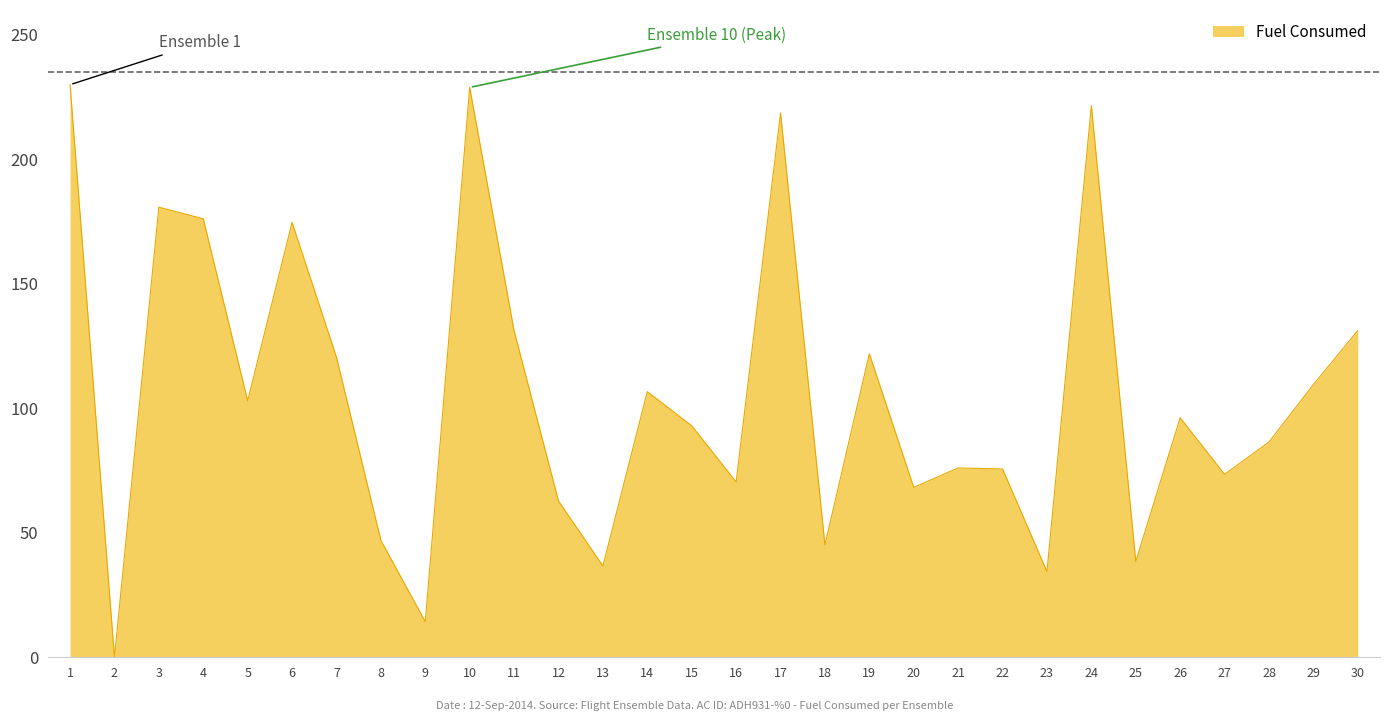

What is the difference between the second highest and second lowest values?

214.6